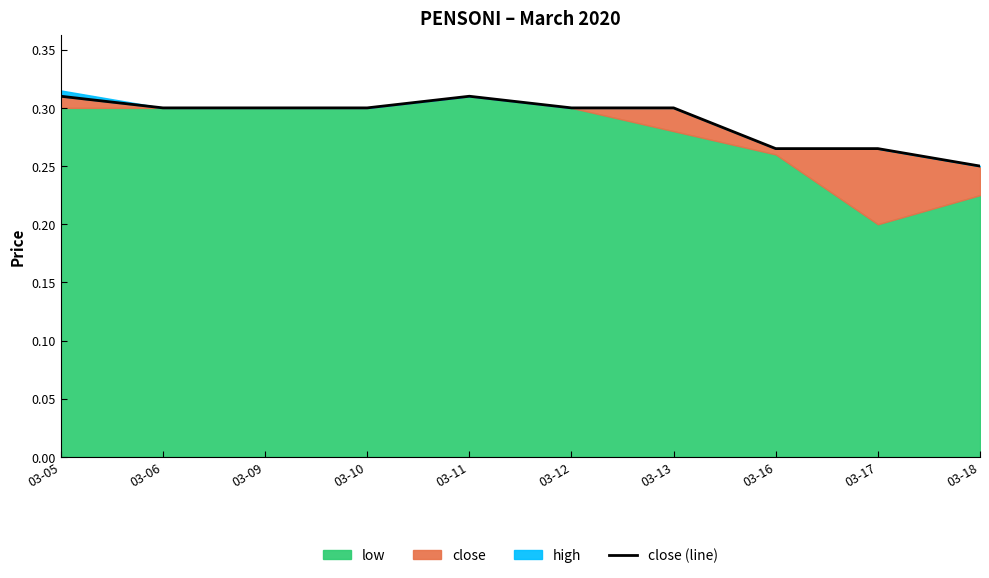

Does the chart display data point markers on the line(s)?

No